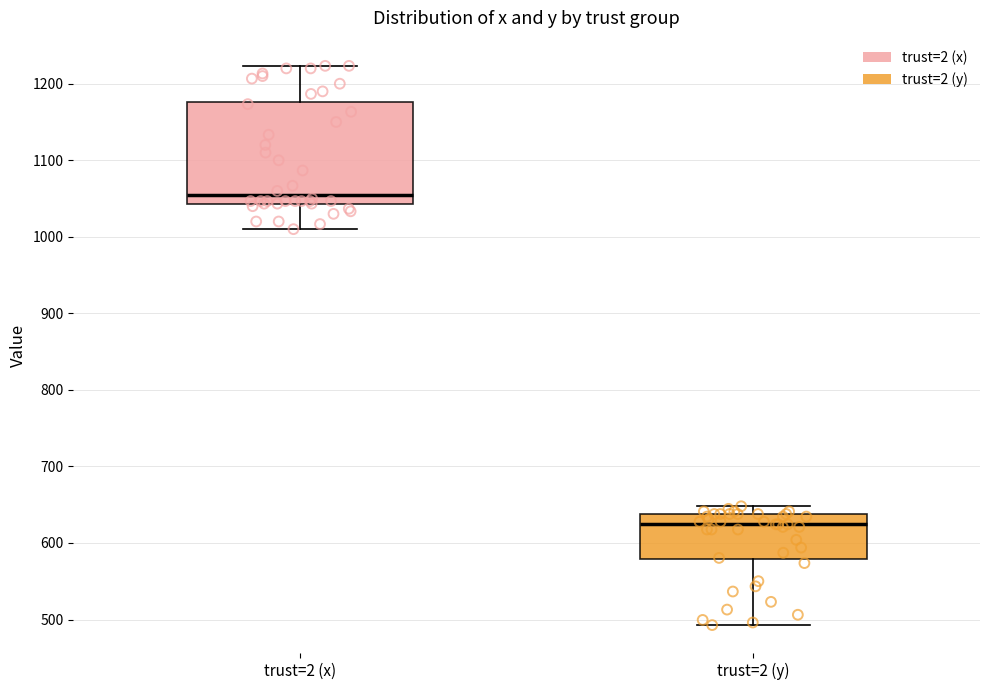

Comparing the boxes themselves (not the whiskers), which one is the tallest?

trust=2 (x)